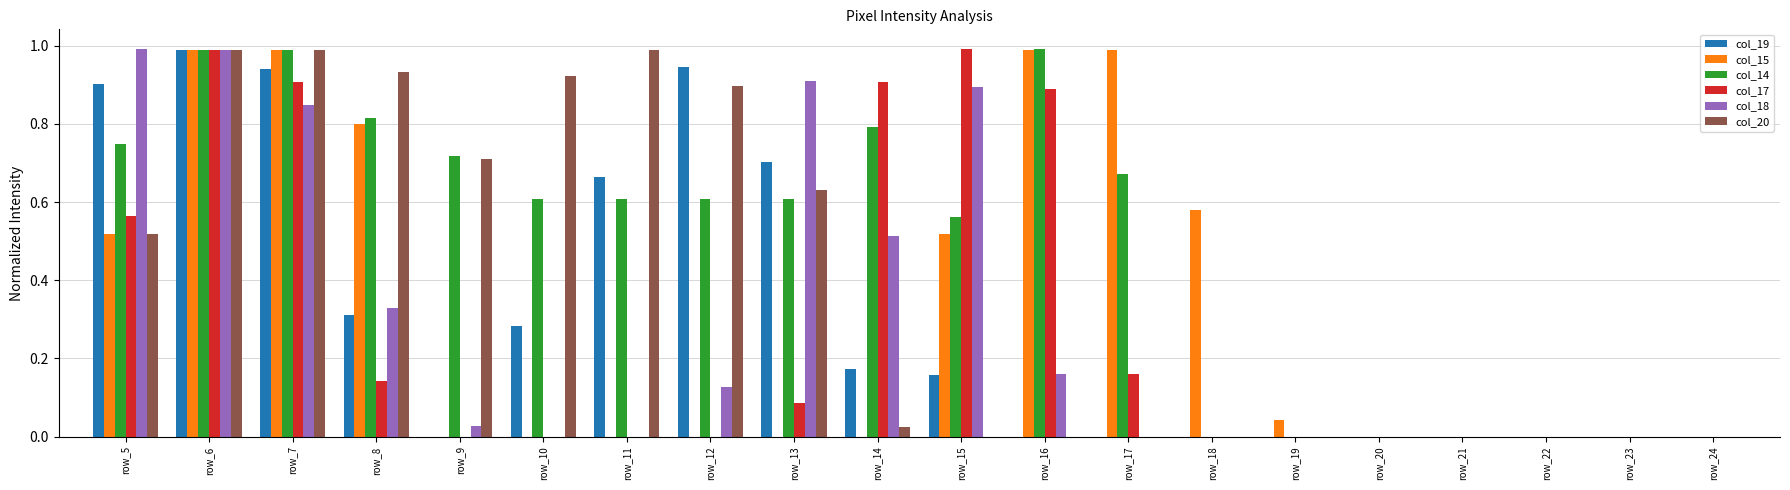

Are the bars horizontal?

No